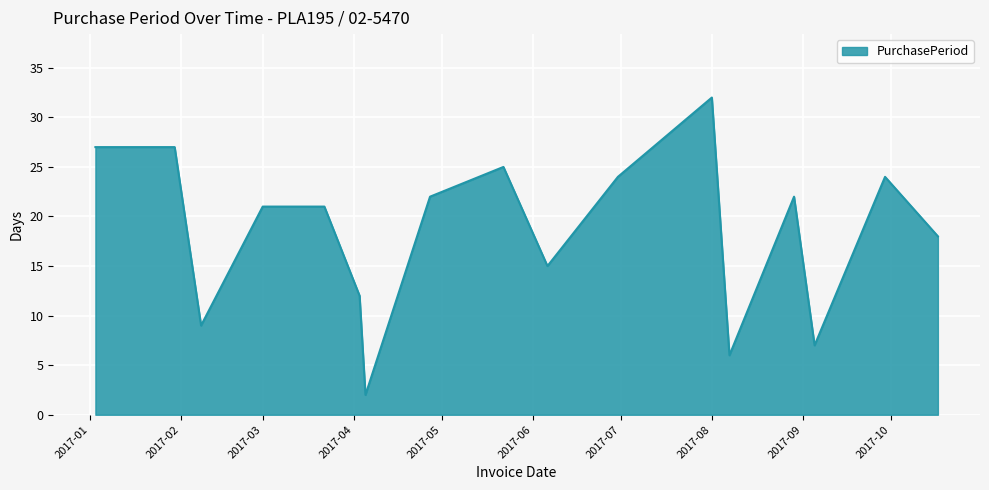

What is the difference between the maximum and minimum values?

30